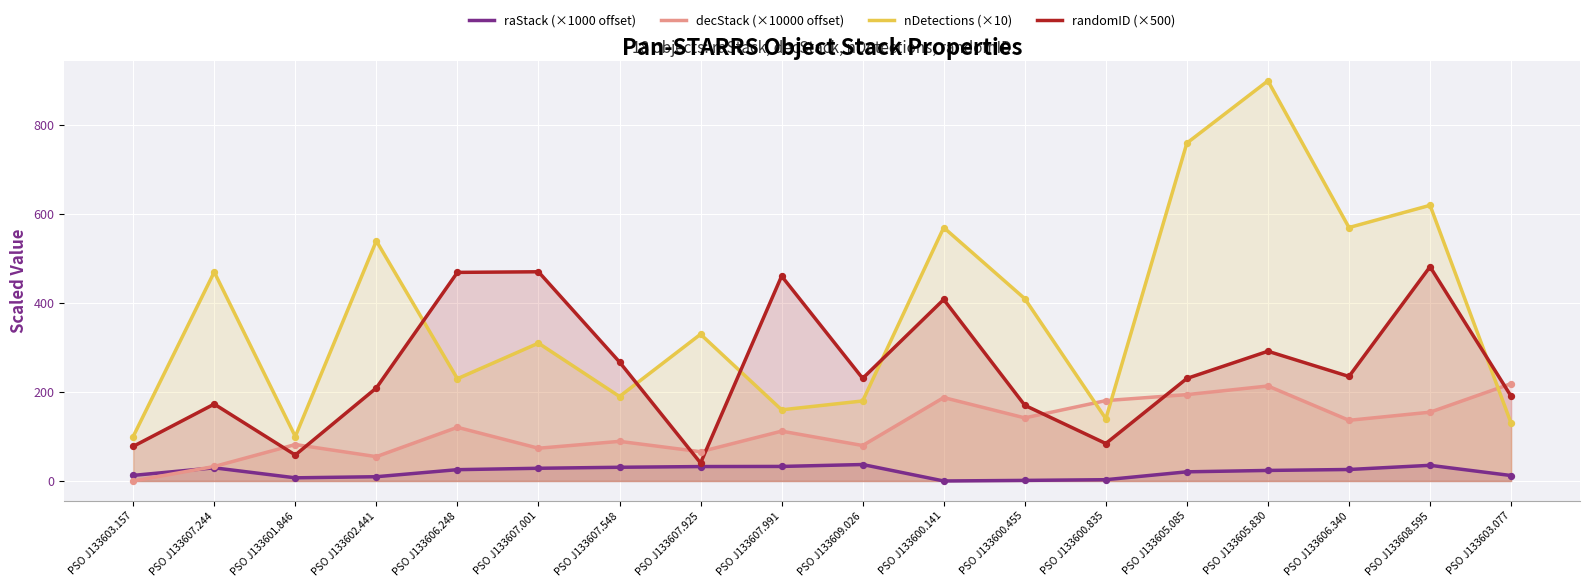

What is the total value across all series at PSO J133600.835?

407.8